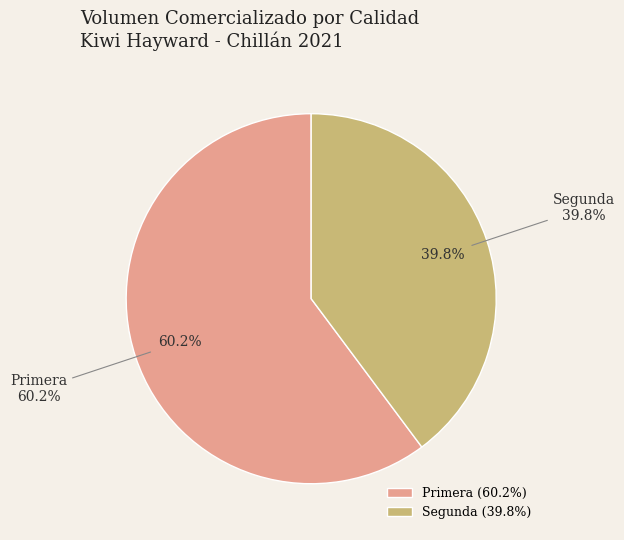

Which has a higher value, Segunda or Primera?

Primera